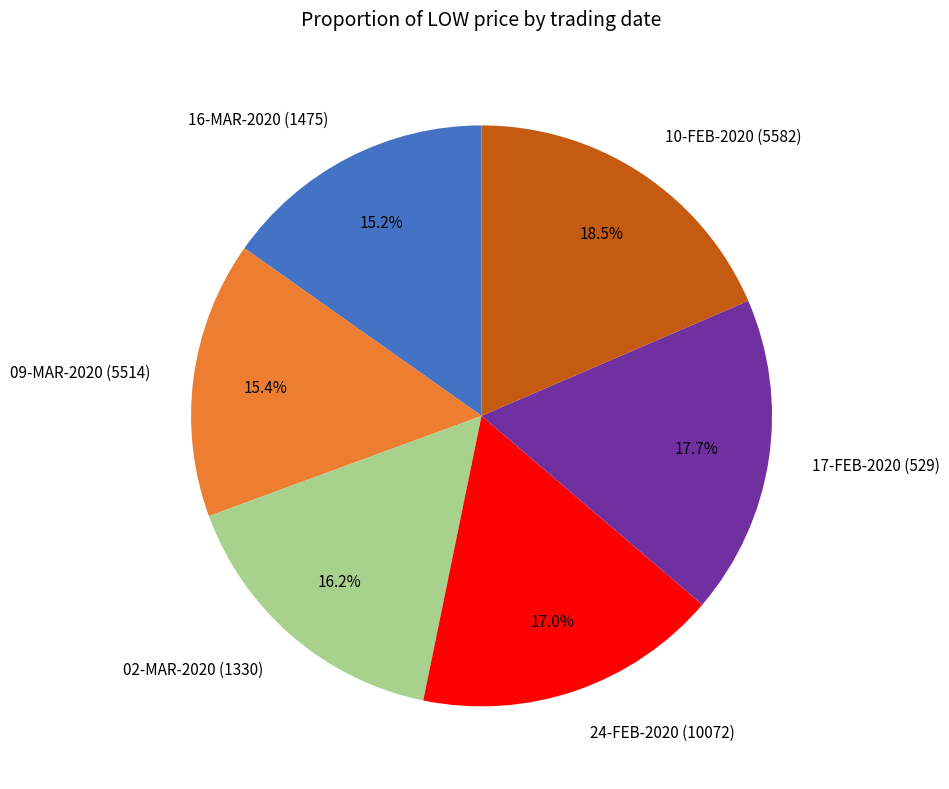

To the nearest percent, what is the difference between the largest and smallest slice percentages?

3%